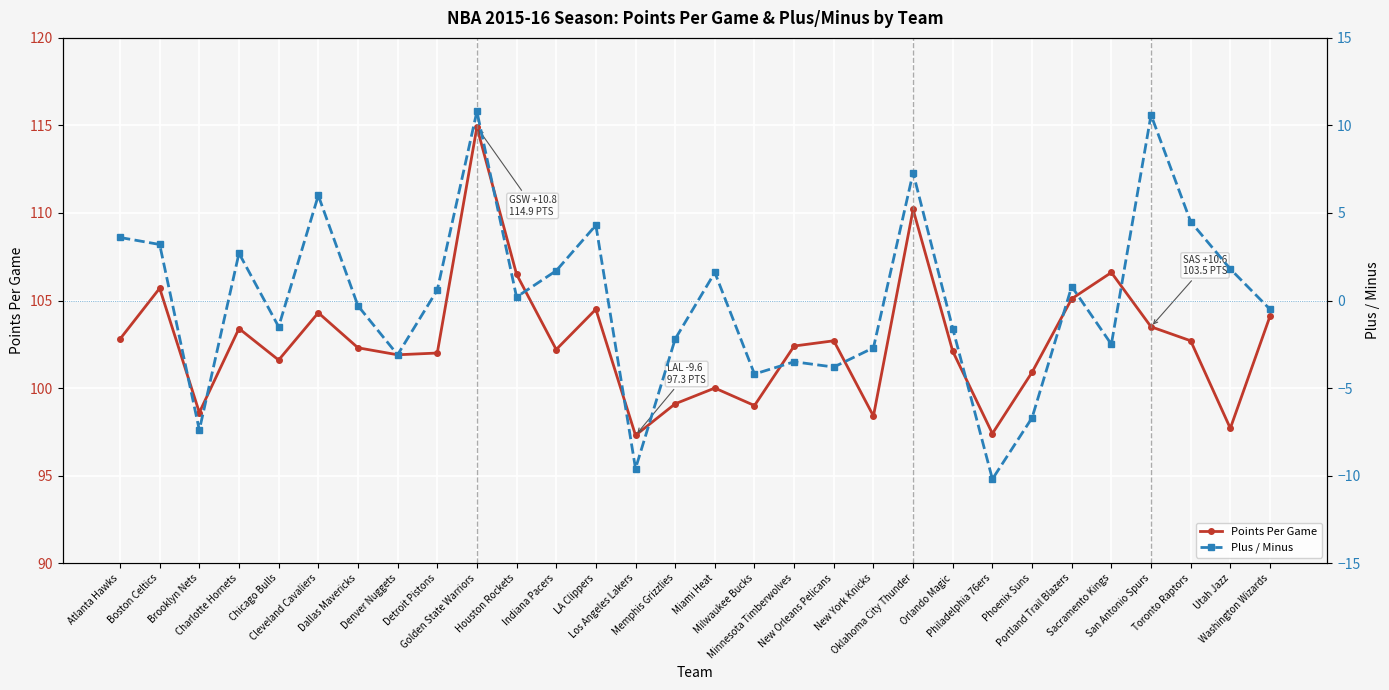

At which label is Points Per Game closest to 106?

Boston Celtics